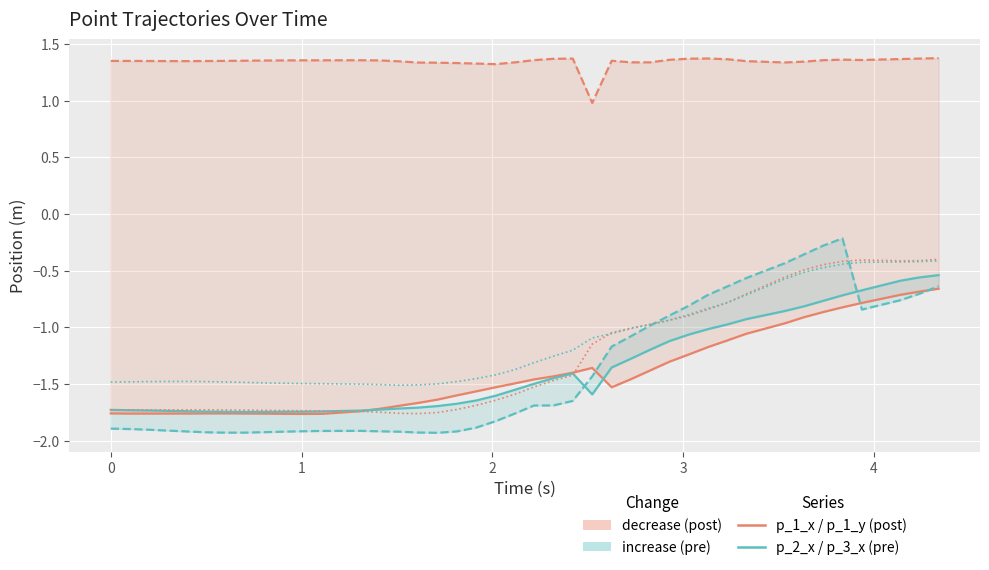

Does the chart display data point markers on the line(s)?

No